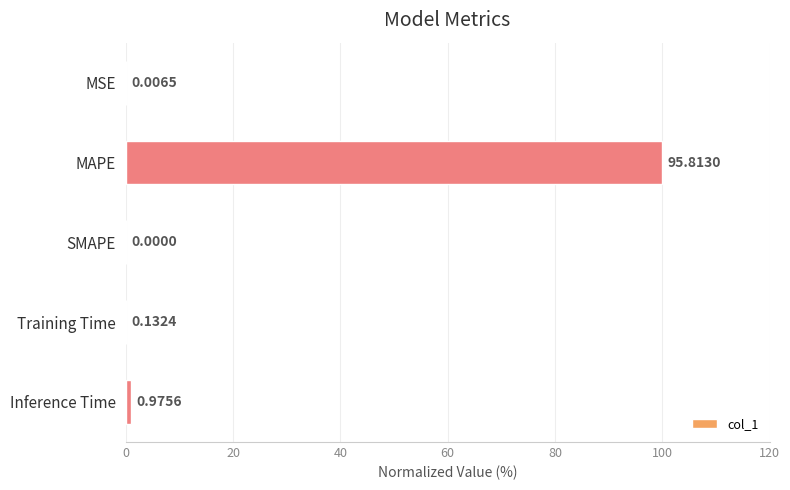

What is the sum of the values at MAPE and Inference Time?

101.0